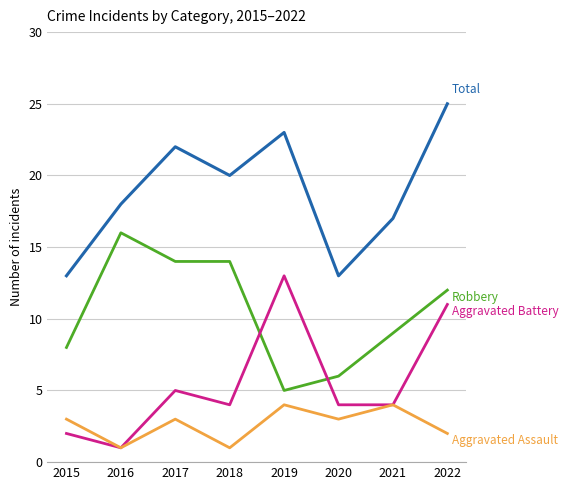

Which category has the highest value across all series?

2022